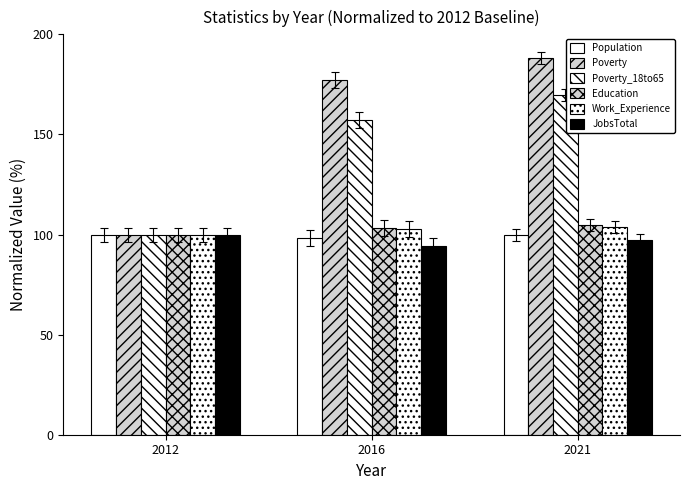

How many groups of bars are there?

3